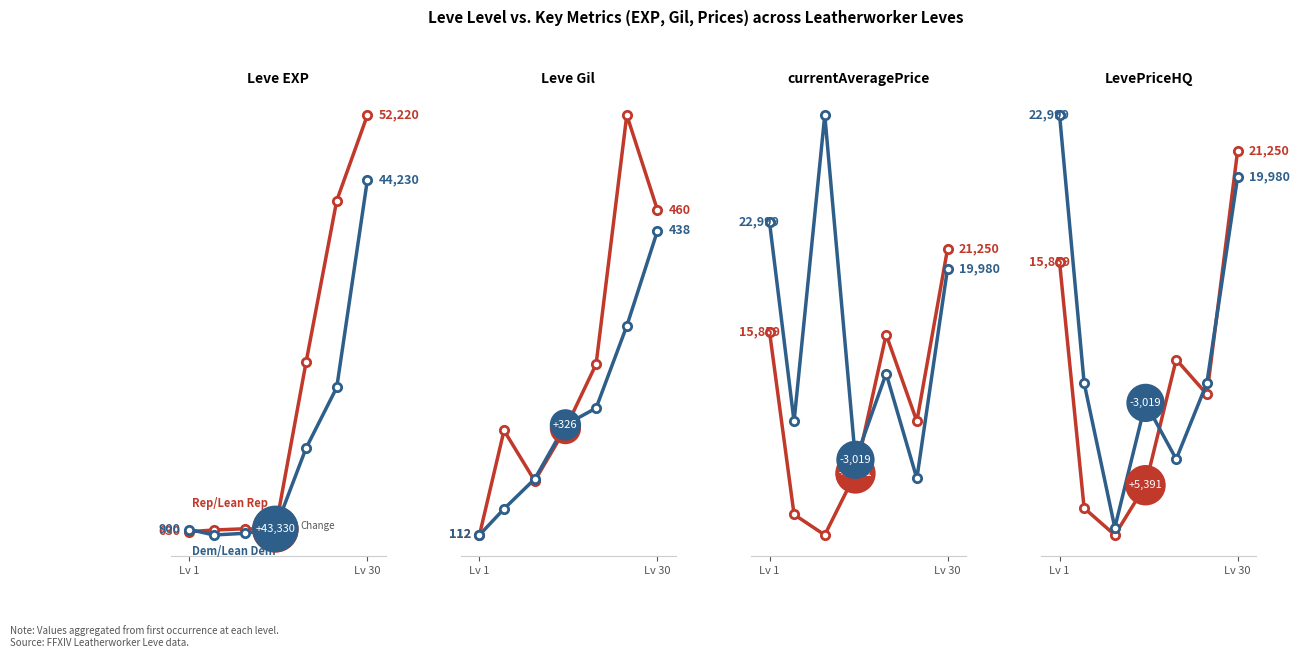

What value does the Rep/Lean Rep series have at Lv 30, to the nearest 10?

21250